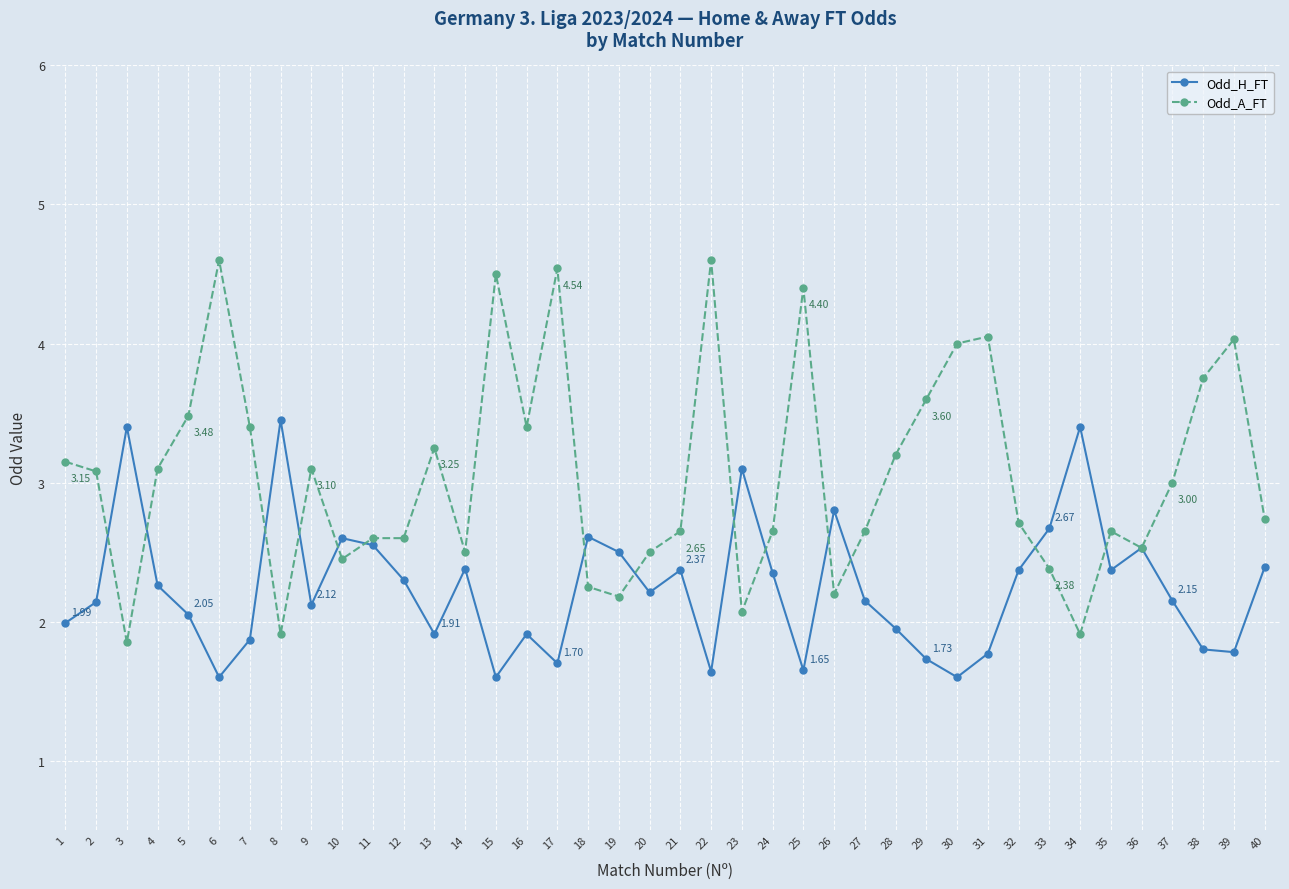

Which series has the largest range (max minus min)?

Odd_A_FT